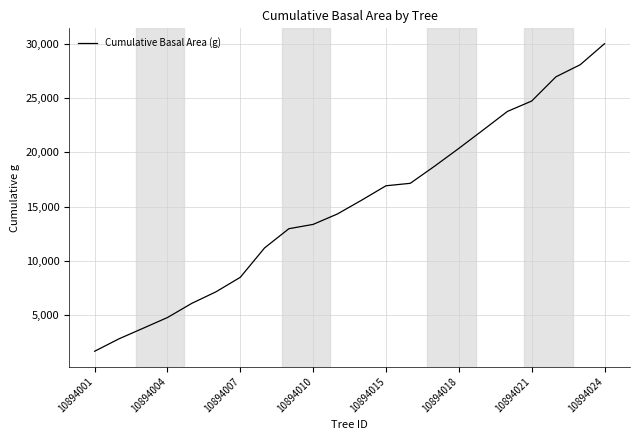

What is the difference between the maximum and minimum values?

28363.1